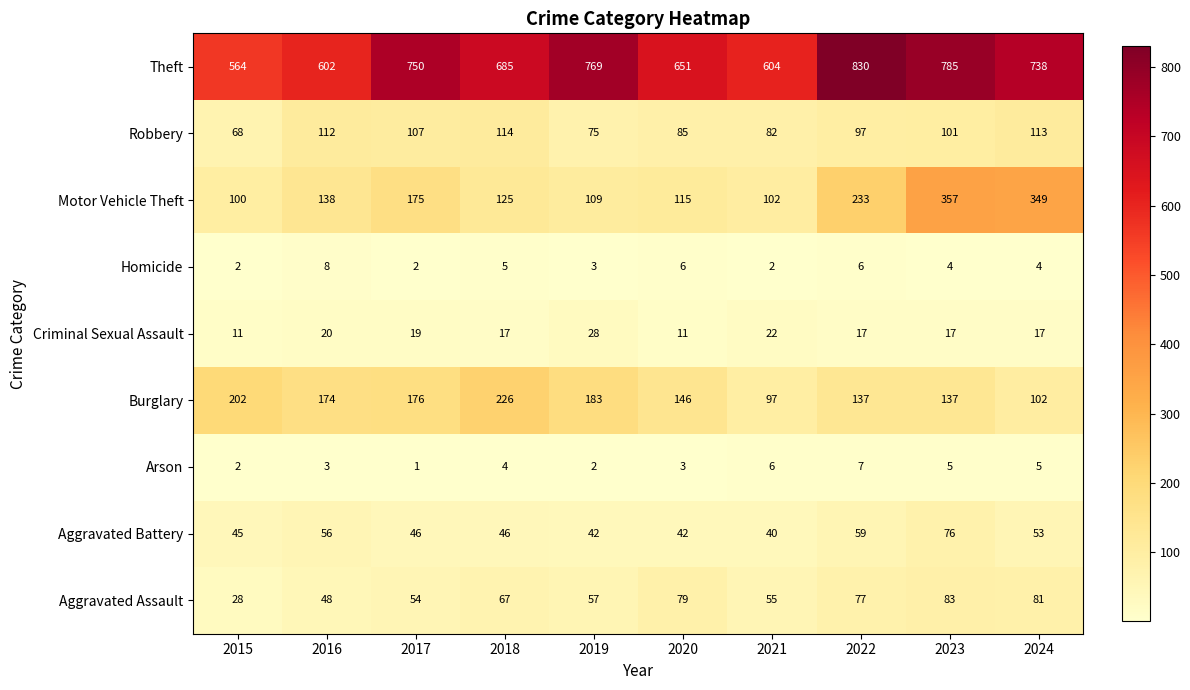

What is the difference between the highest and lowest values at 2019?

767